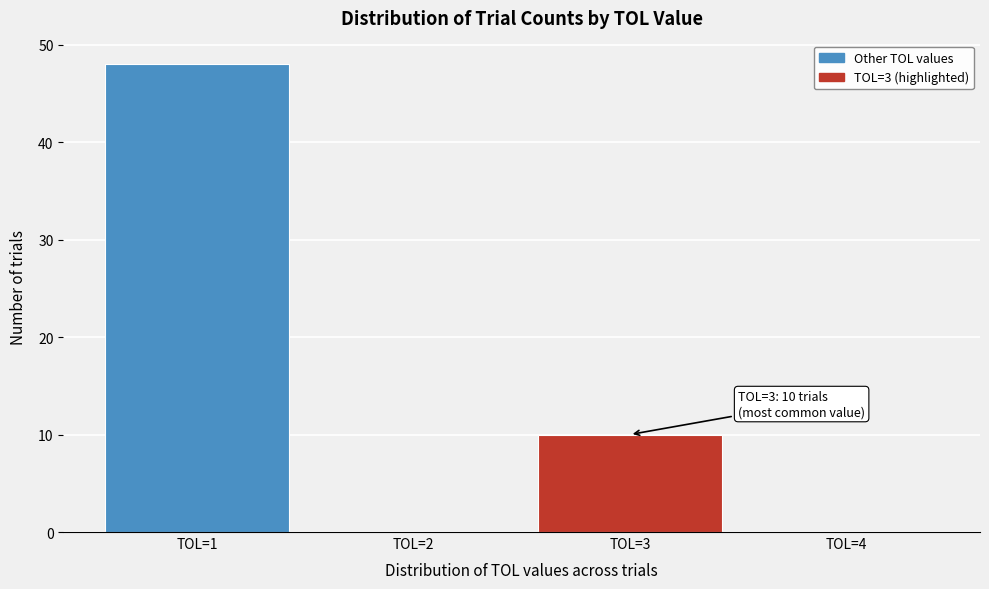

Reading left to right, what are all the values shown in this chart?

TOL=1=48	TOL=2=0	TOL=3=10	TOL=4=0